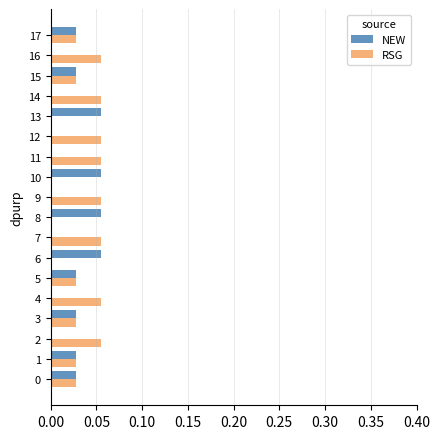

Is the value of NEW at 13 greater than the value of RSG at 10?

Yes